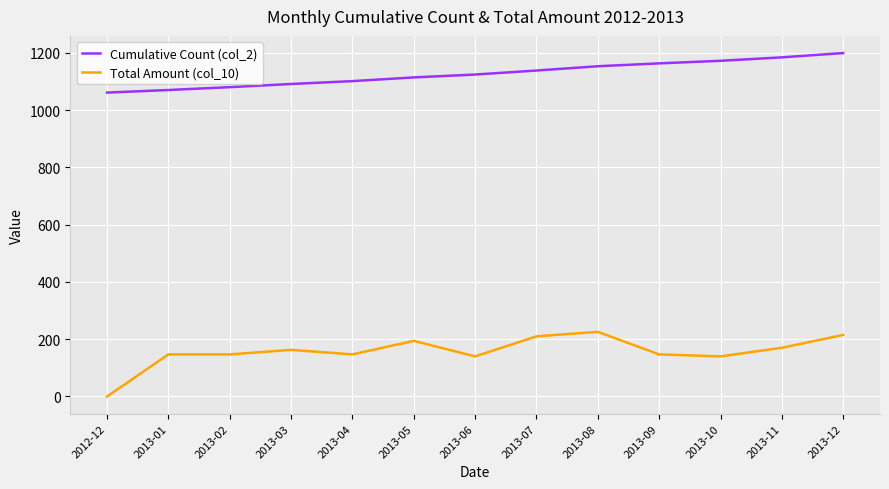

Which series has the widest spread of values?

Total Amount (col_10)